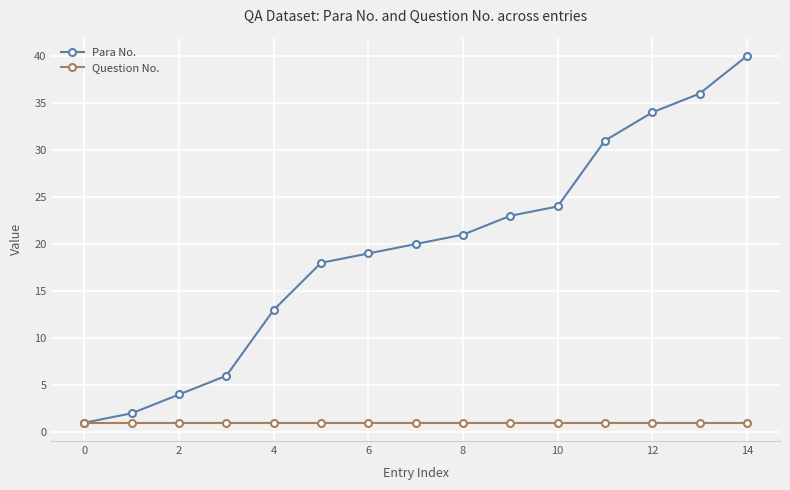

At how many categories does at least one series exceed 22?

6